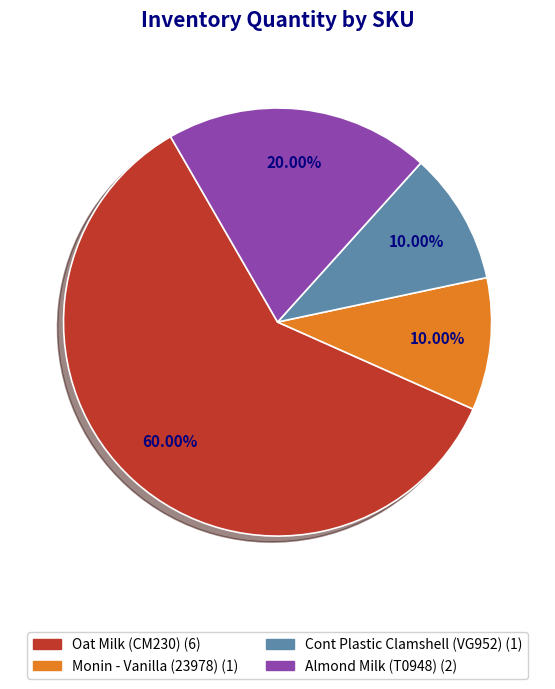

To the nearest percent, what percentage of the pie is Monin - Vanilla (23978)?

10%